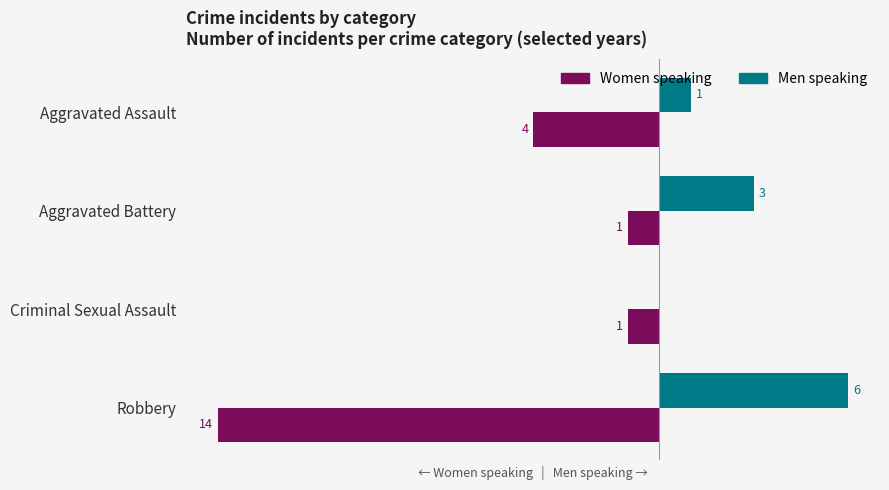

Where is Women speaking nearest to the value -7?

Aggravated Assault